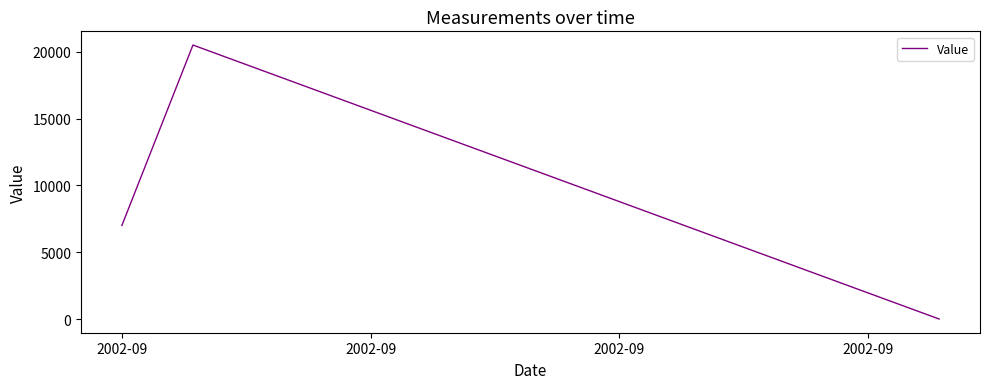

What is the sum of all values?

27500